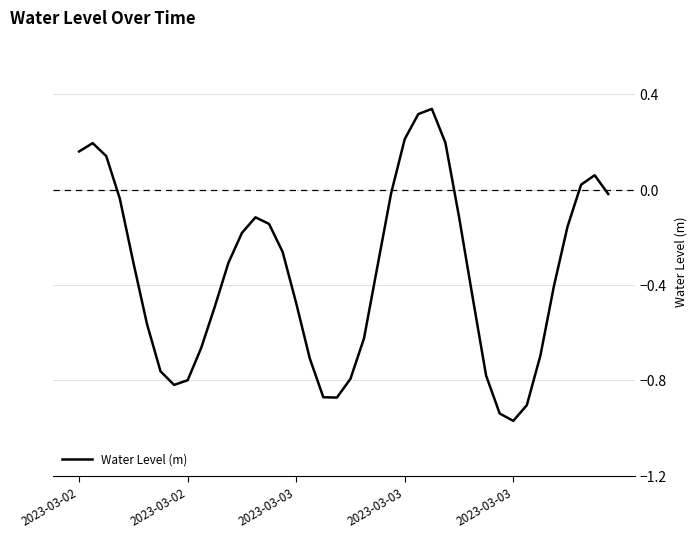

What is the difference between the maximum and minimum values?

1.3